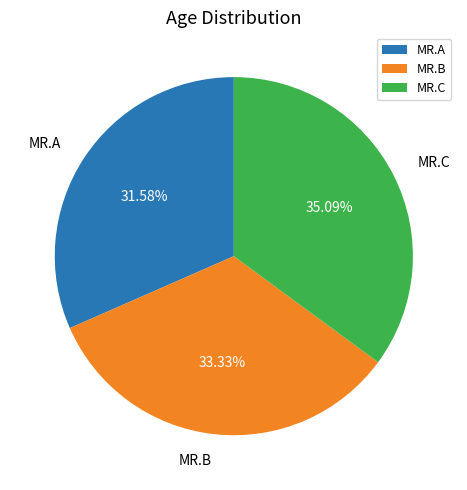

To the nearest percent, what is the average slice percentage?

33%